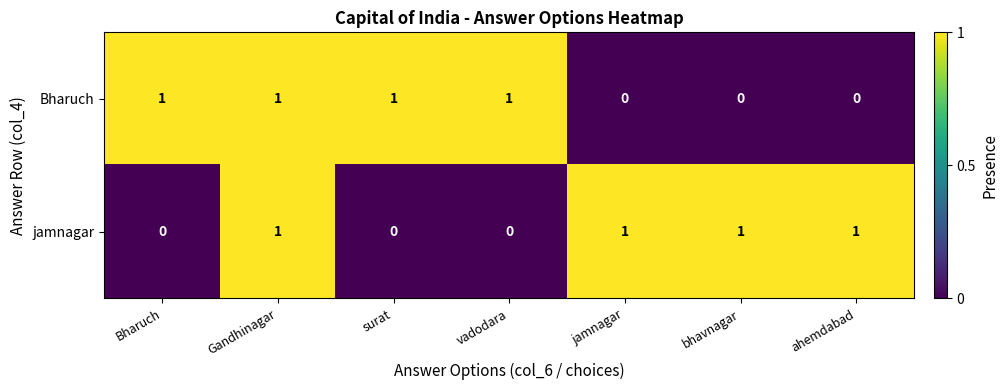

True or false: jamnagar has a value of 0 at jamnagar.

False